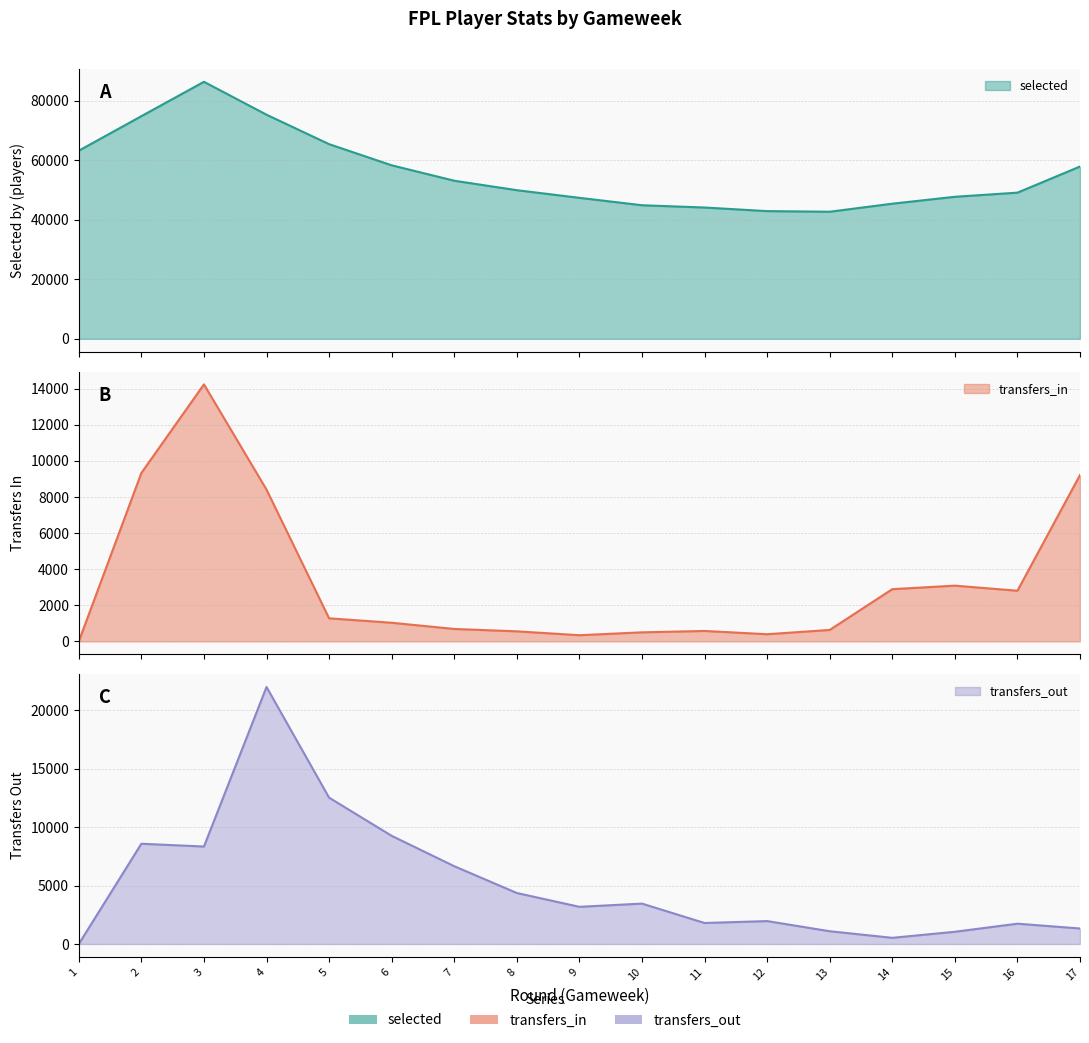

What is the value of the transfers_out point at the 9th from the left?

3185